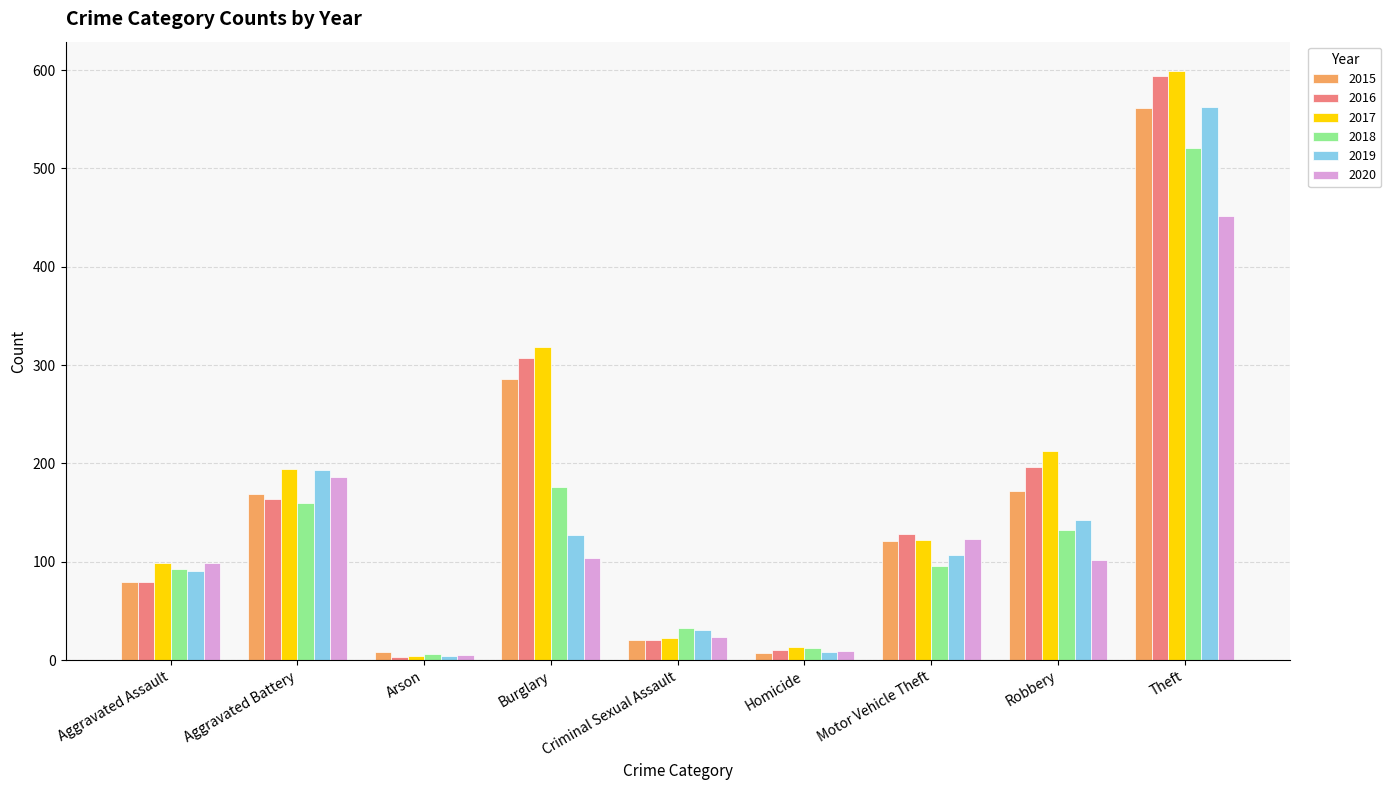

How many groups of bars are there?

9